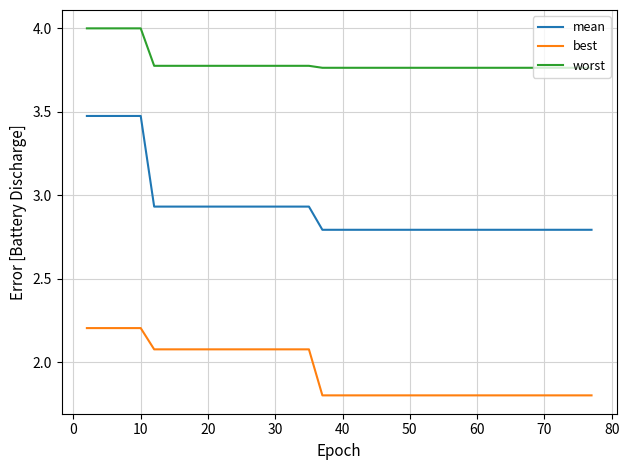

True or false: mean and best cross at least once.

False